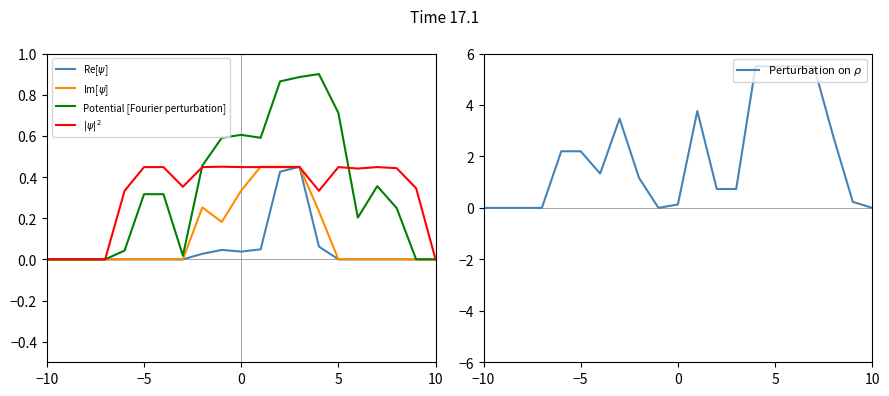

Which series has the widest spread of values?

Perturbation on $\rho$